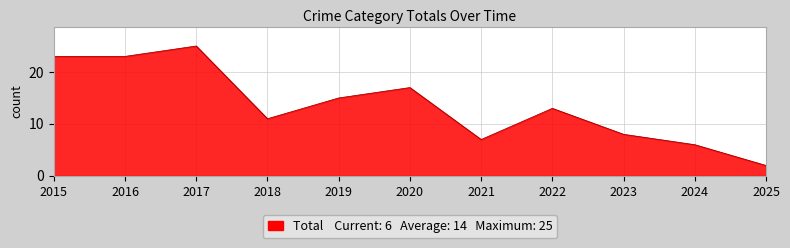

At which category does the chart reach its peak across all series?

2017